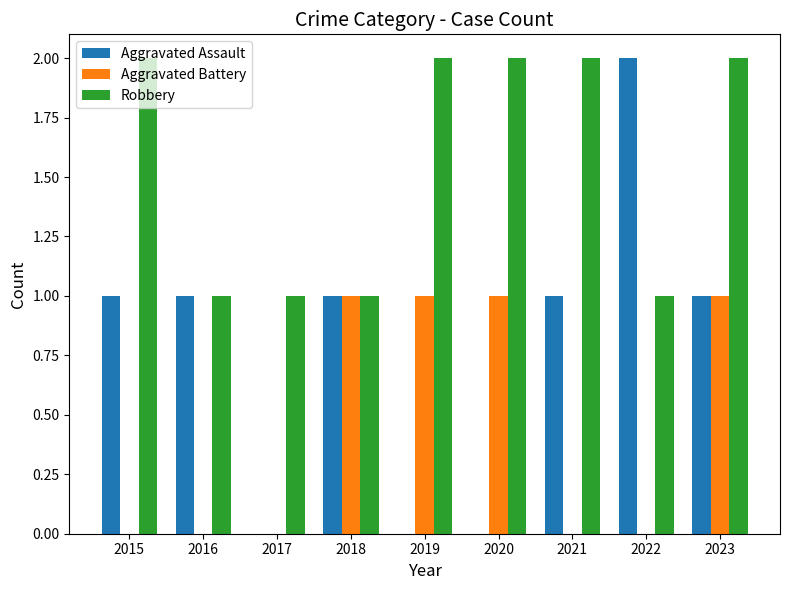

The value of Robbery at 2015 is 3. True or false?

False